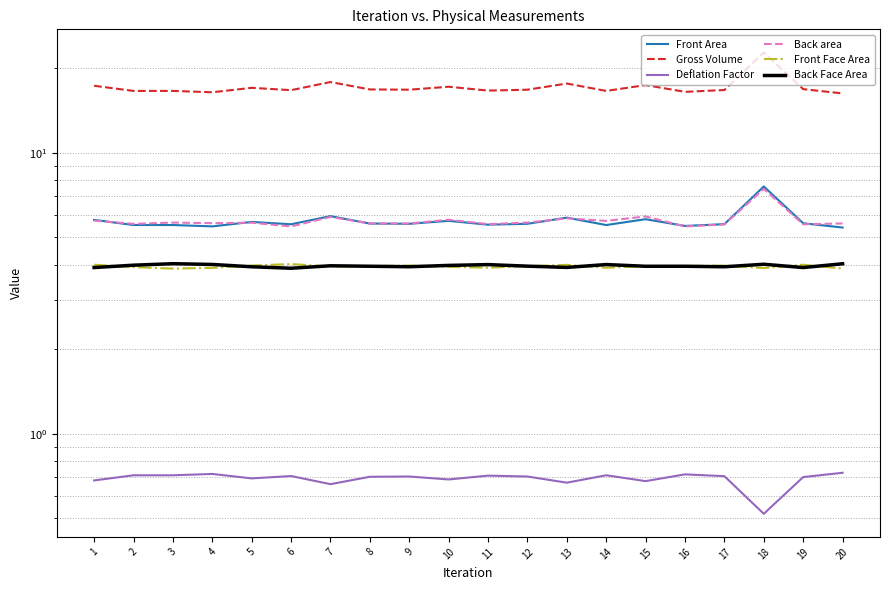

Read the Deflation Factor value at 3.

0.7